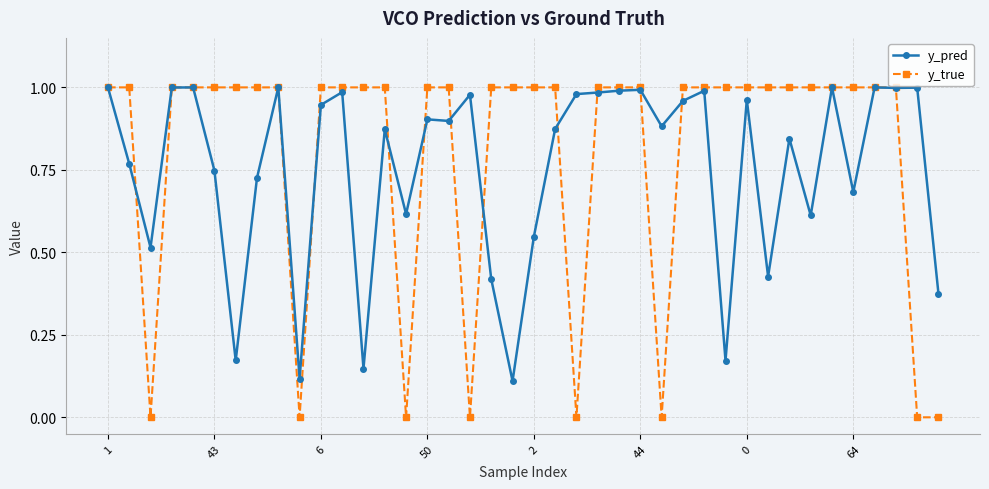

Which series has the largest range (max minus min)?

y_true